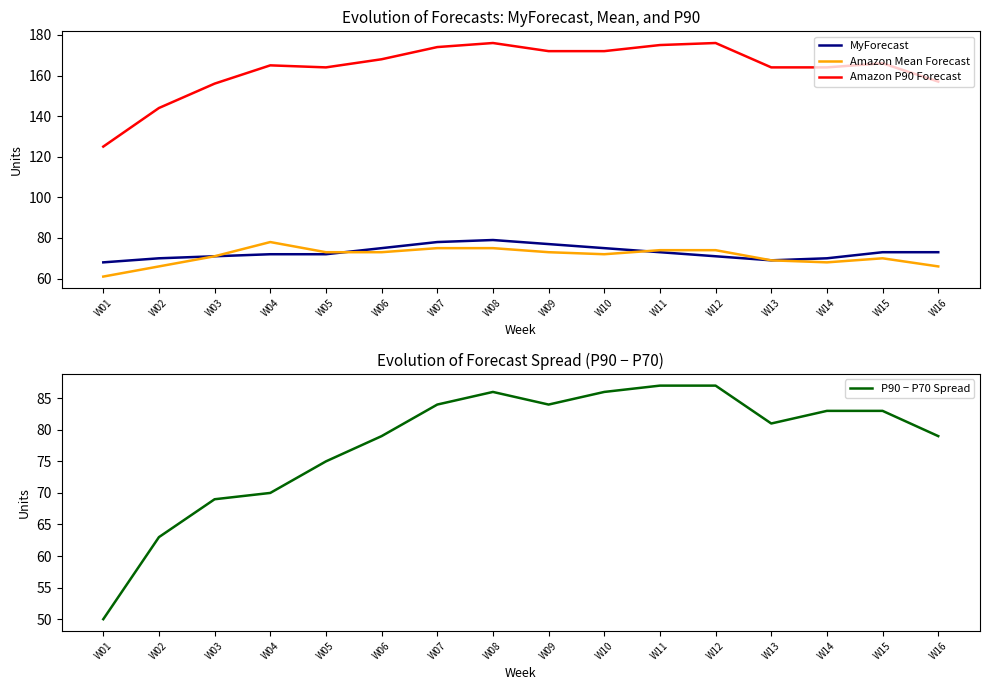

The value of Amazon P90 Forecast at W04 is 165. True or false?

True